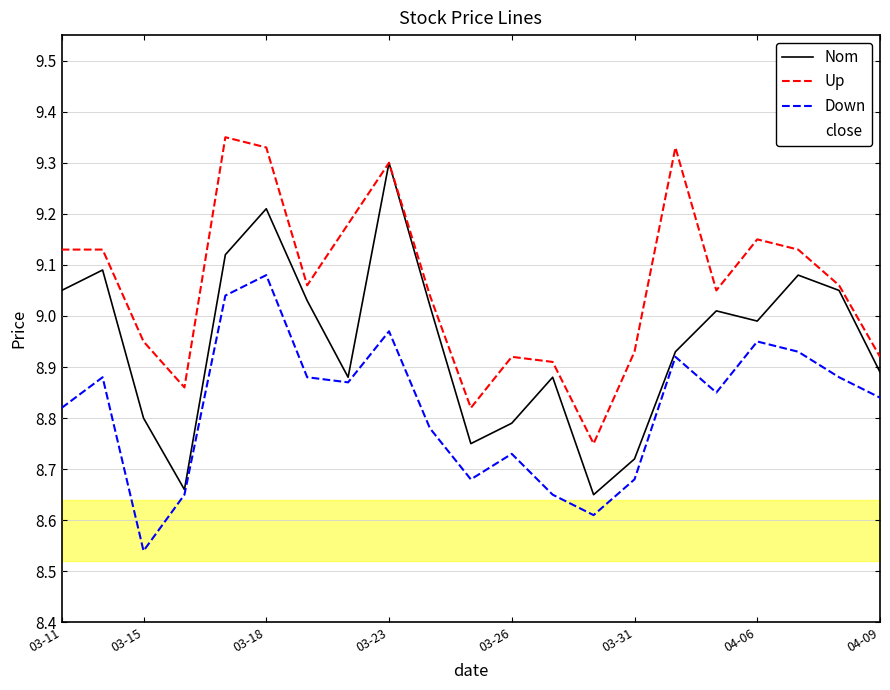

Which series has the largest total across all categories?

Up